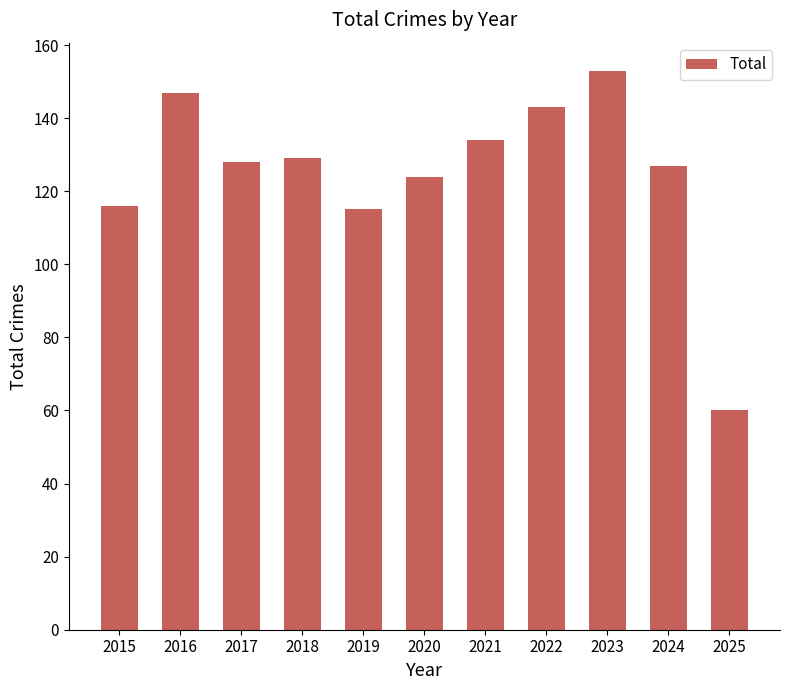

Where is the data nearest to the value 106?

2019